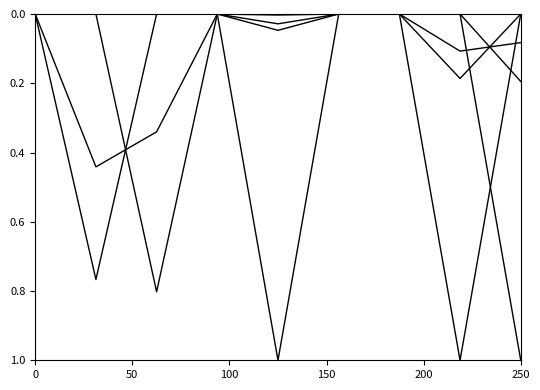

What is the label of the 6th point from the right?

150